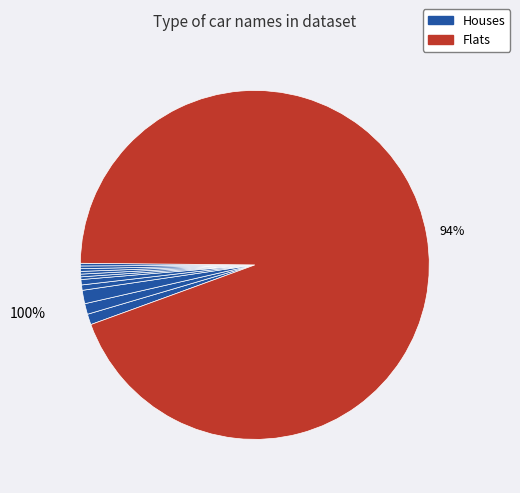

To the nearest percent, what is the average slice percentage?

8%